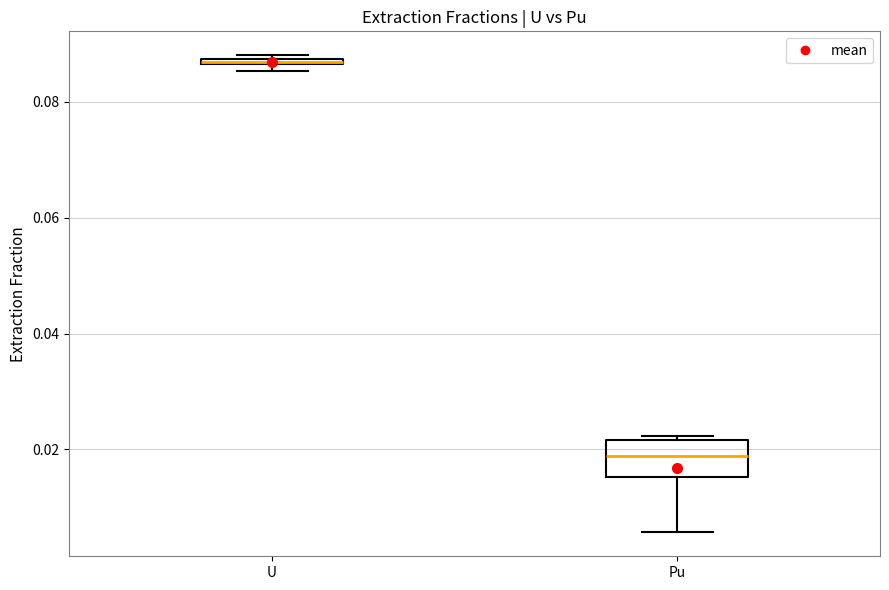

Comparing the boxes themselves (not the whiskers), which one is the tallest?

Pu